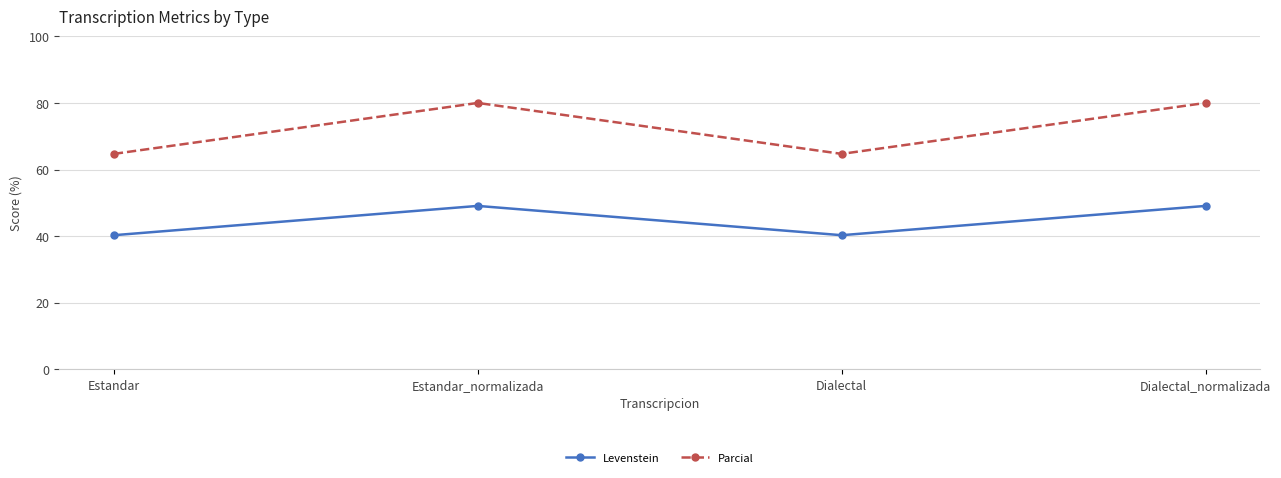

What is the value of the Levenstein point at the 1st from the left?

40.3